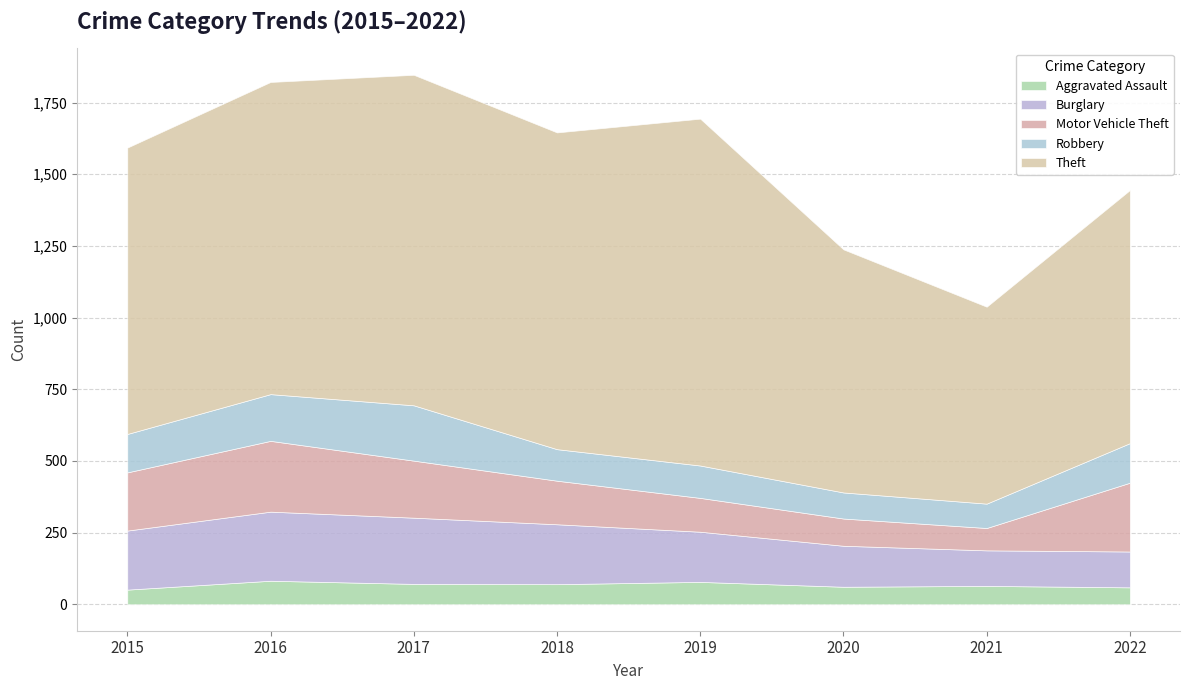

What is the maximum value for Motor Vehicle Theft?

247